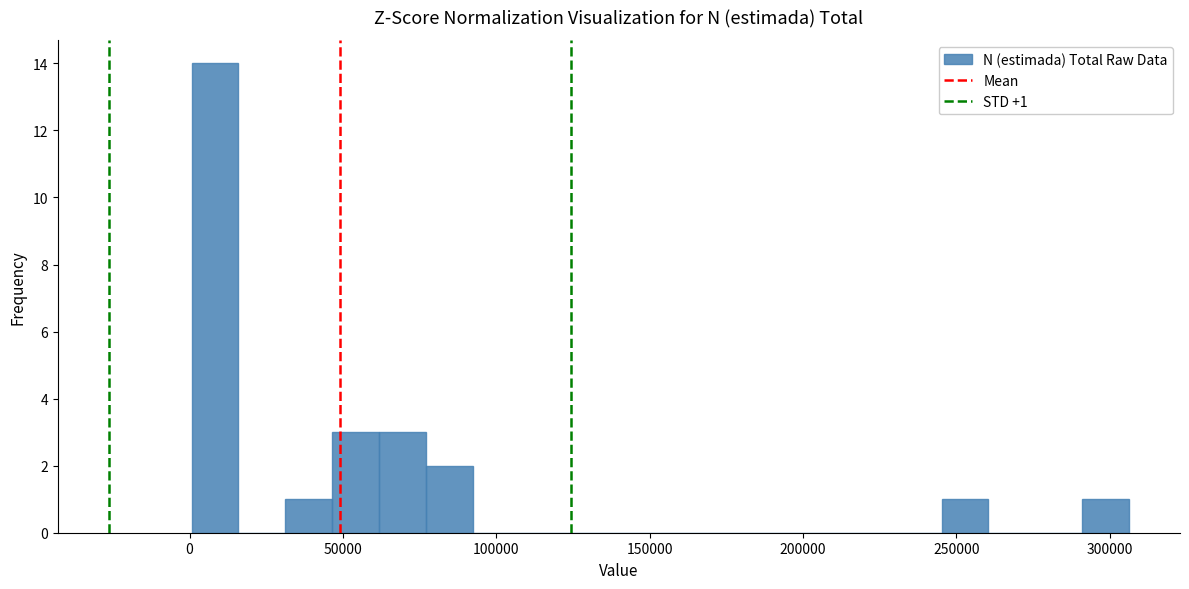

Read against the x-axis, roughly where is the centre of the tallest bar?

10000